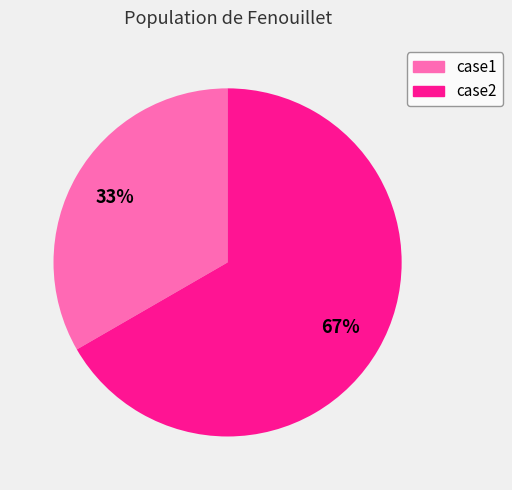

To the nearest percent, what portion does case2 represent?

67%